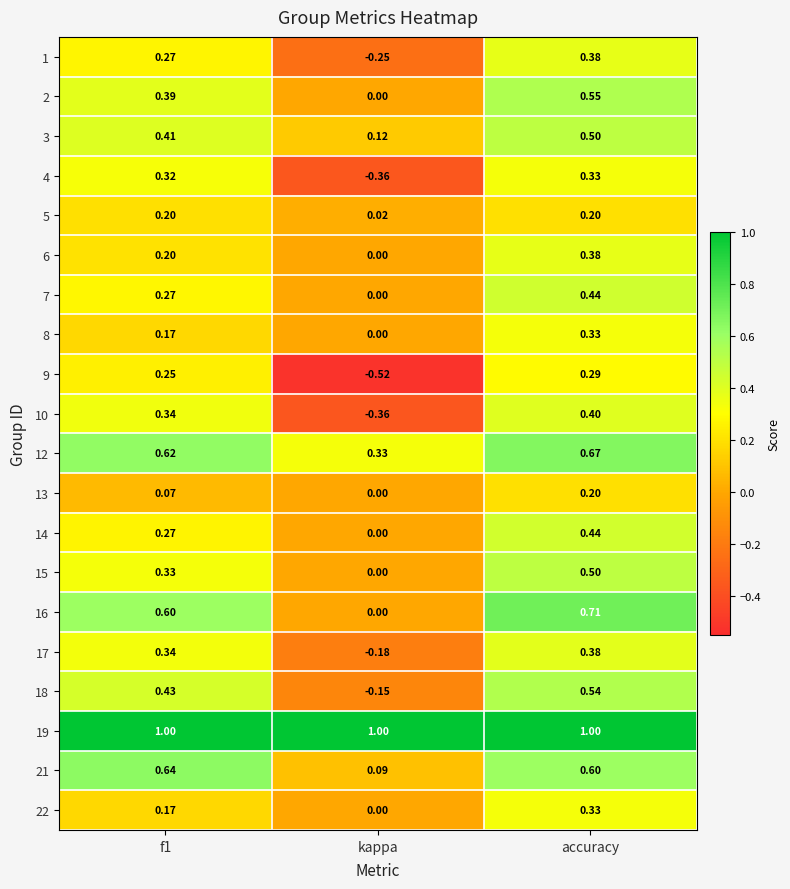

Which series has the largest total across all categories?

19